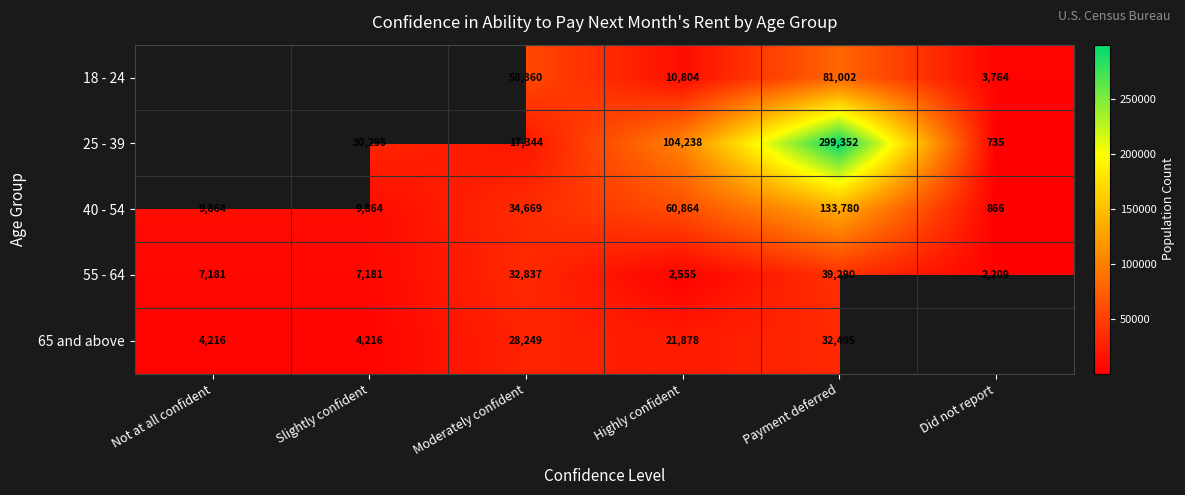

At which category is the sum across all series the highest?

Payment deferred